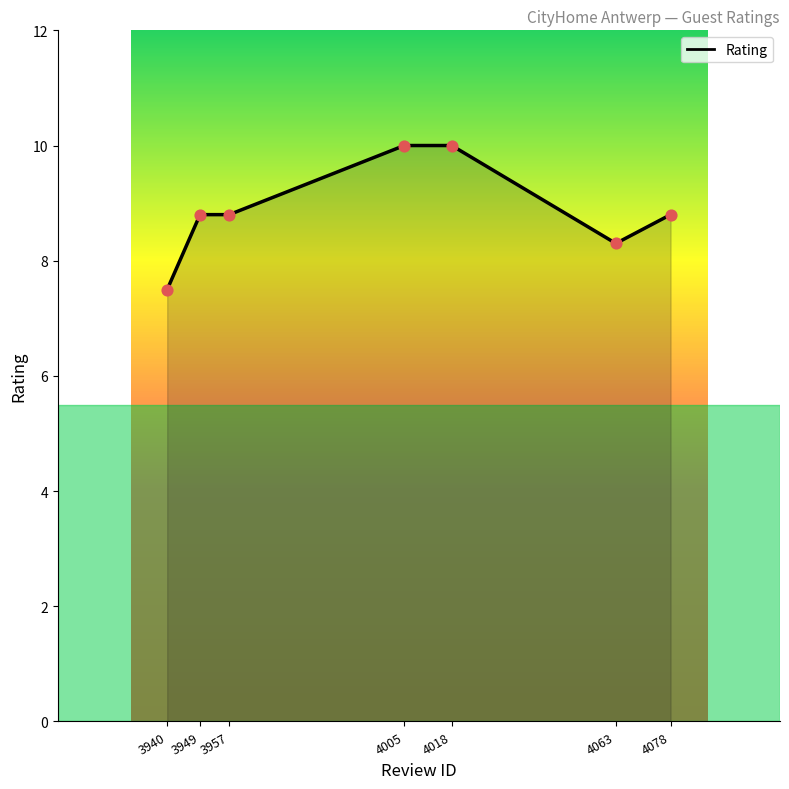

Approximately how many times larger is the value at 4063 compared to 4078?

0.9